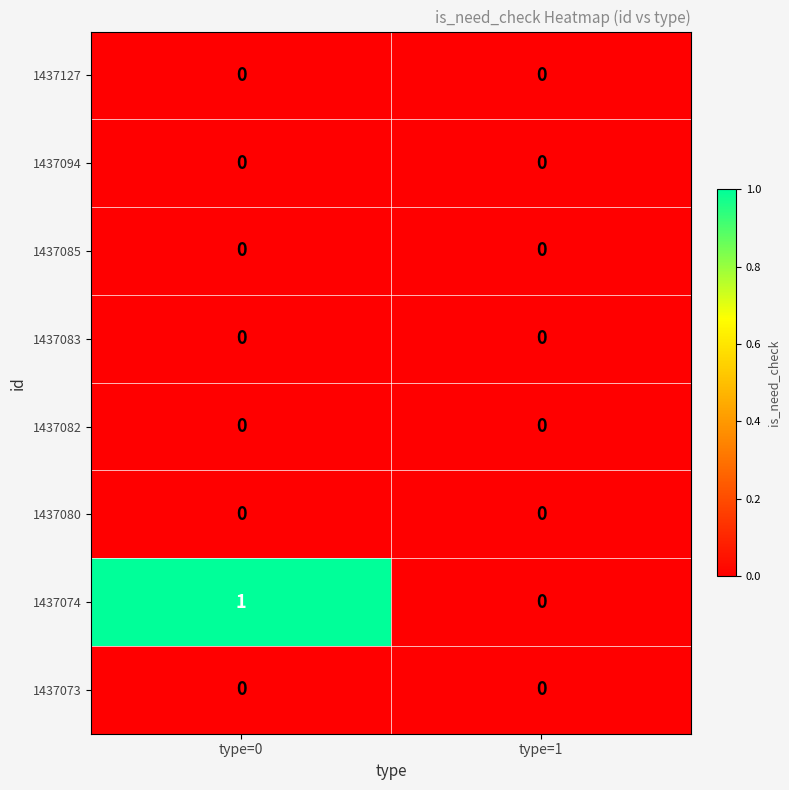

True or false: 1437094 has a value of 0 at type=0.

True